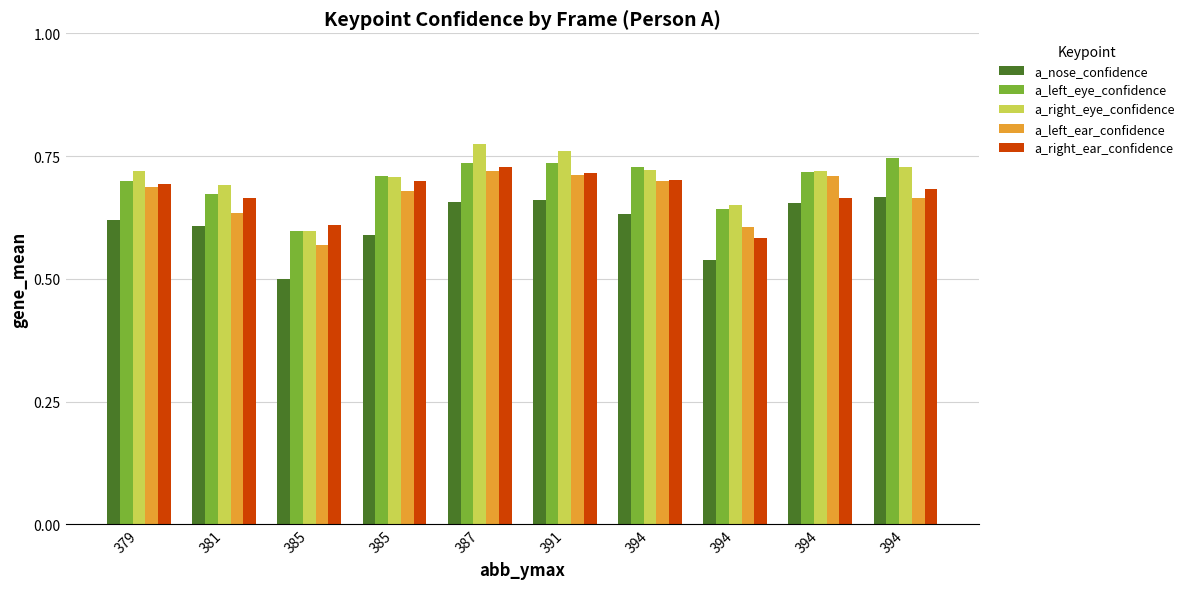

At which label does a_left_eye_confidence reach its minimum?

385